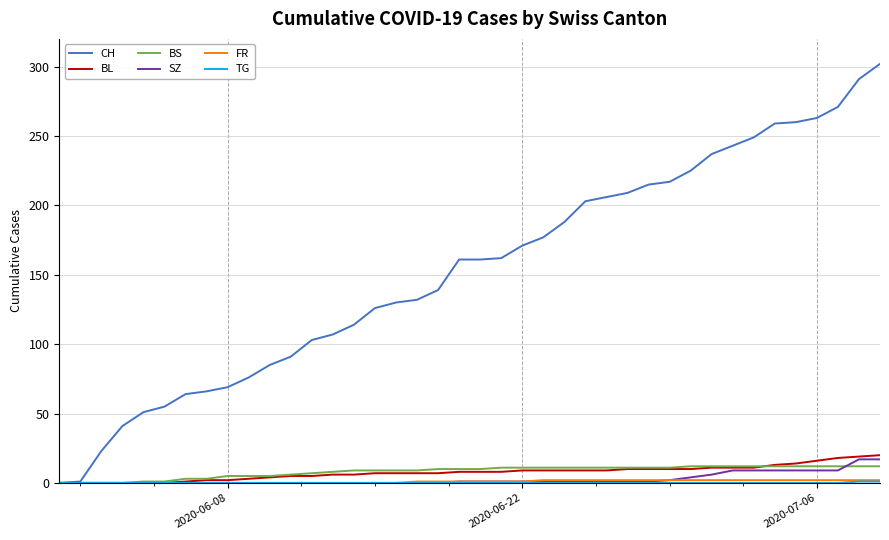

What is the sum of all BS values?

329